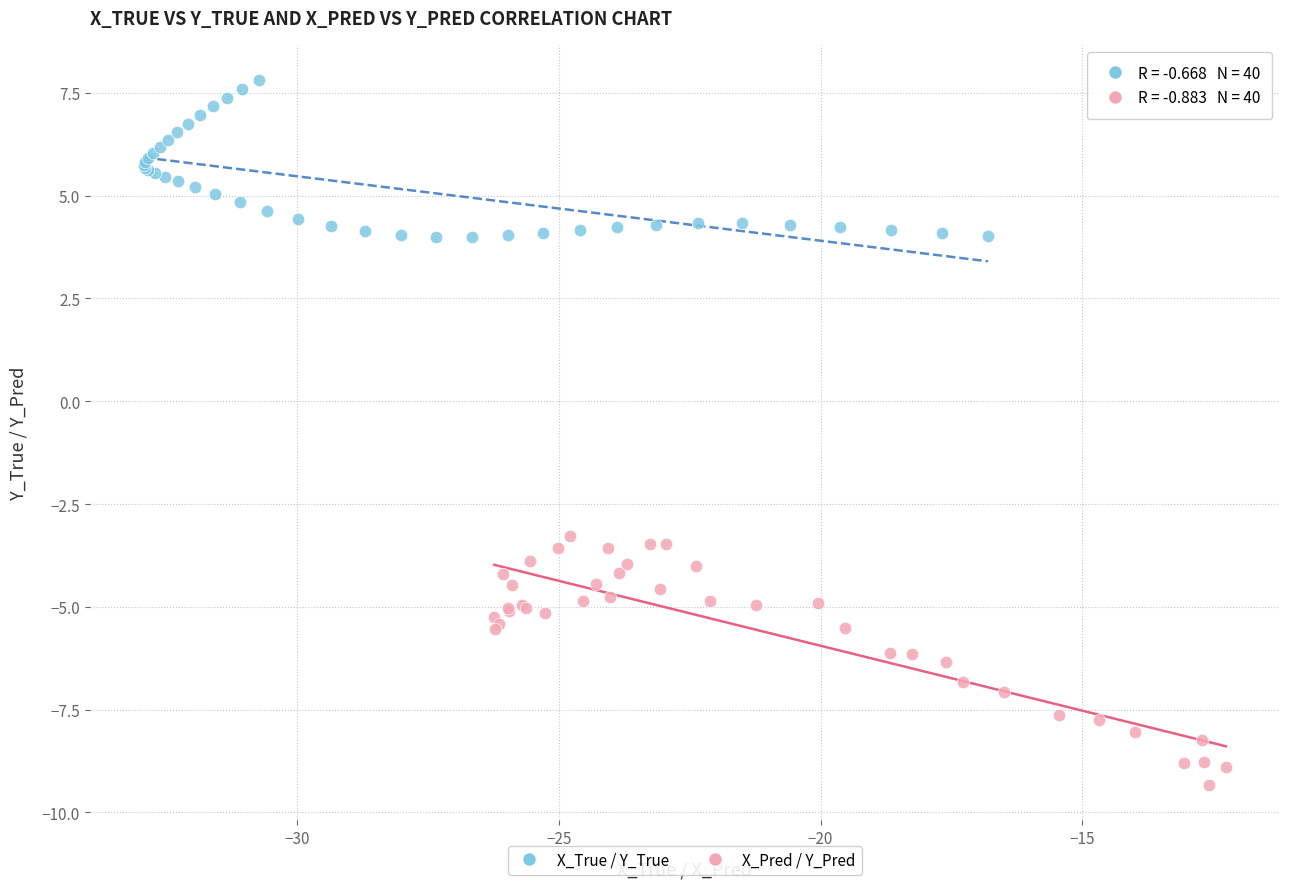

What are all the series names shown in the legend?

X_True / Y_True, X_Pred / Y_Pred